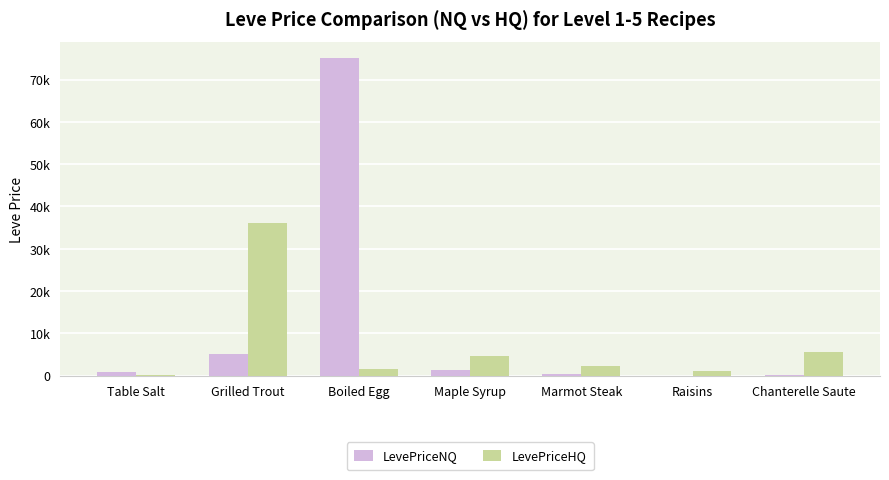

What are all the series names shown in the legend?

LevePriceNQ, LevePriceHQ